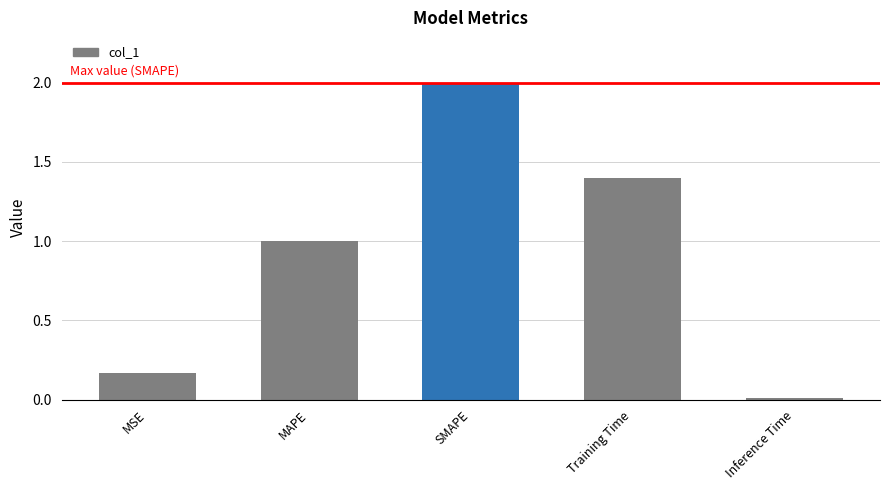

The chart shows a value of 1.0 at MAPE. True or false?

True